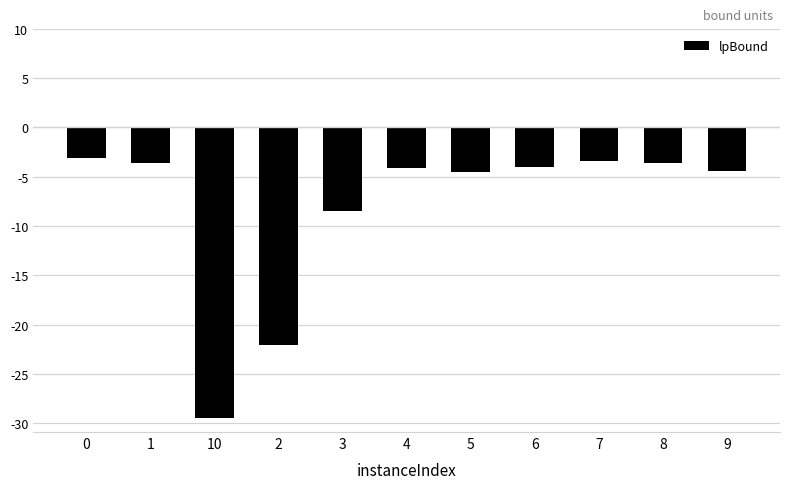

What is the change in value from 0 to 3?

-5.4